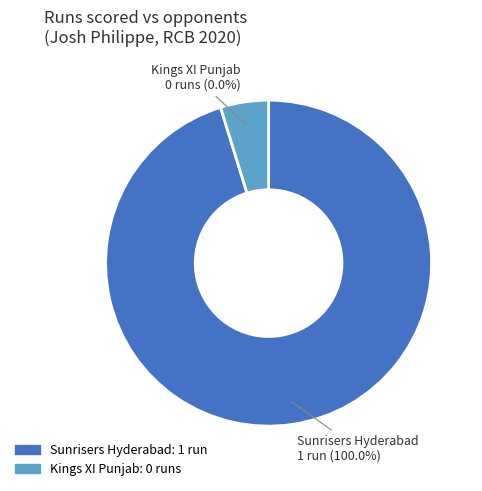

Do Kings XI Punjab and Sunrisers Hyderabad together represent more than half of the pie?

Yes